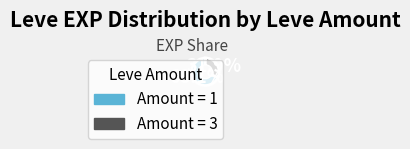

How many segments does this pie chart have?

2